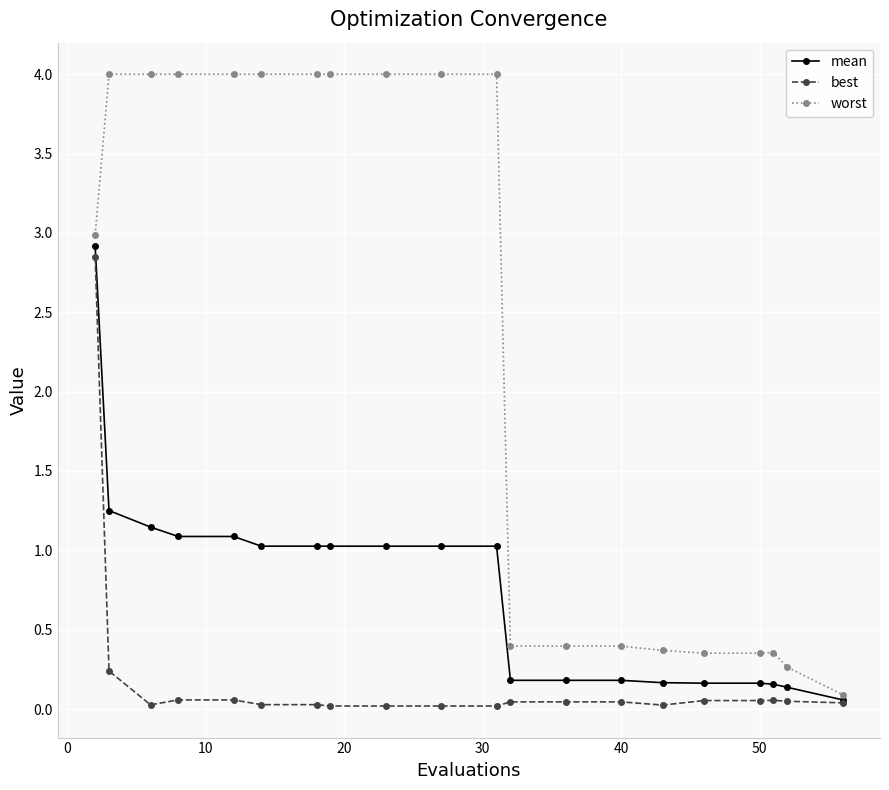

Which series has the widest spread of values?

worst